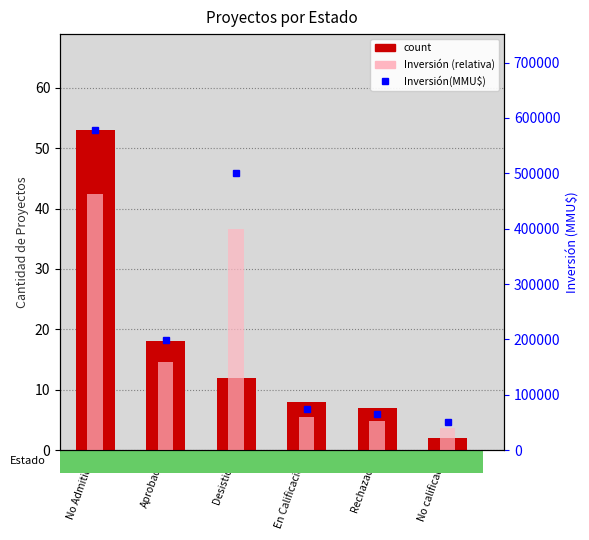

Which series changed the most between Desistido and Rechazado?

Inversión(MMU$)